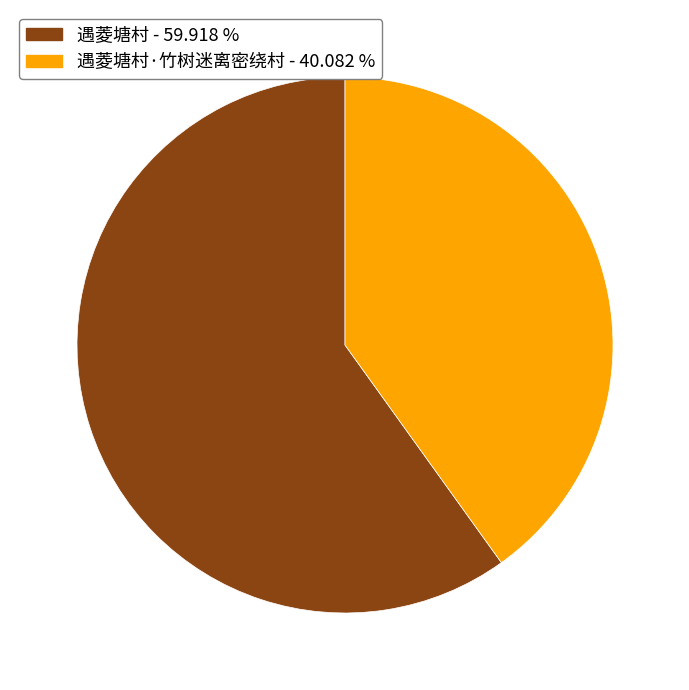

Does any single category account for the majority?

Yes